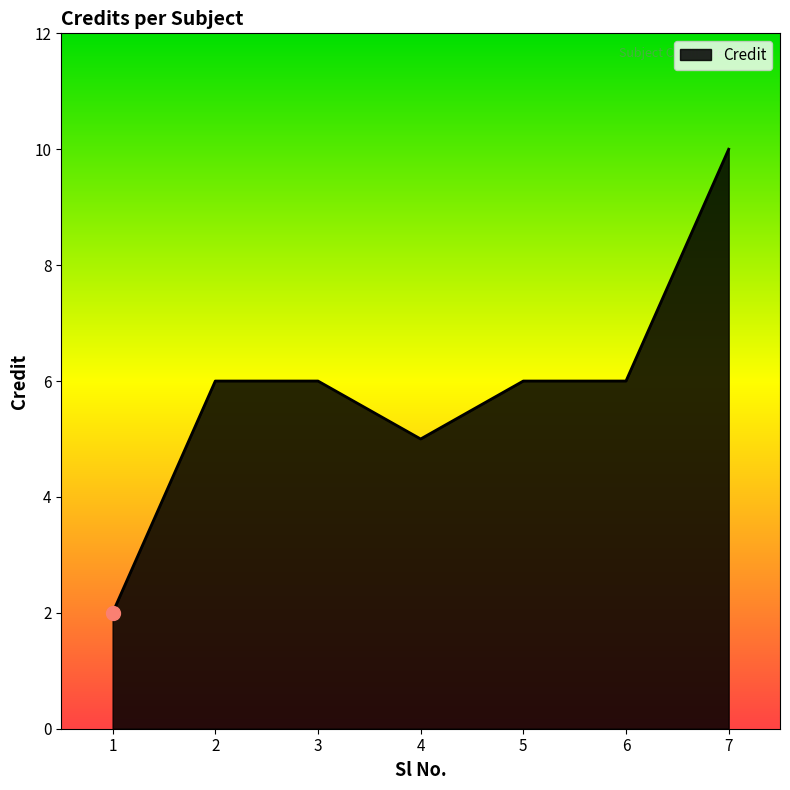

What is the difference between the second highest and minimum values?

4